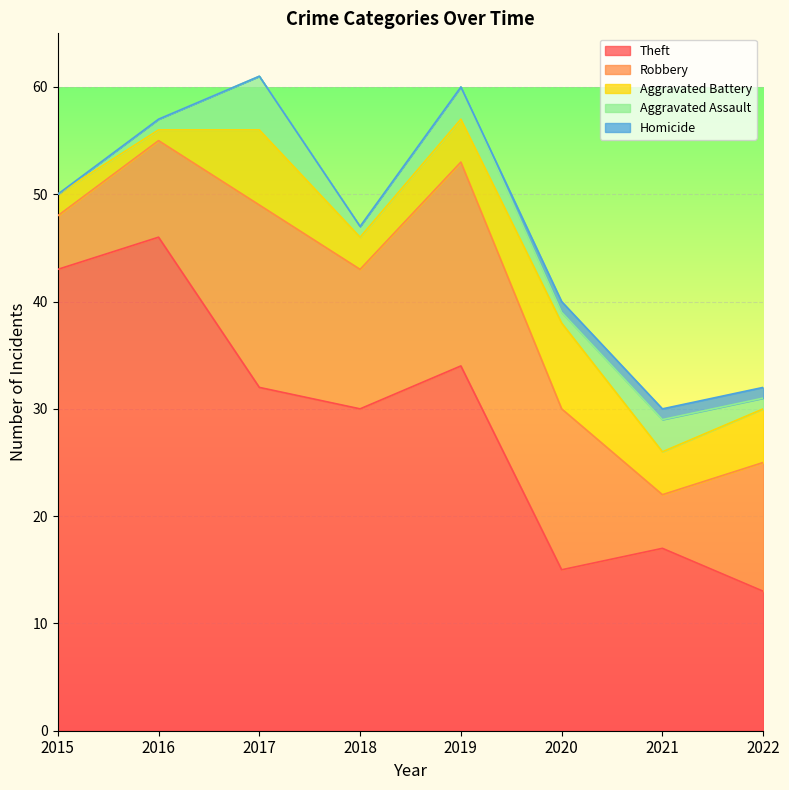

True or false: Theft and Homicide cross at least once.

False